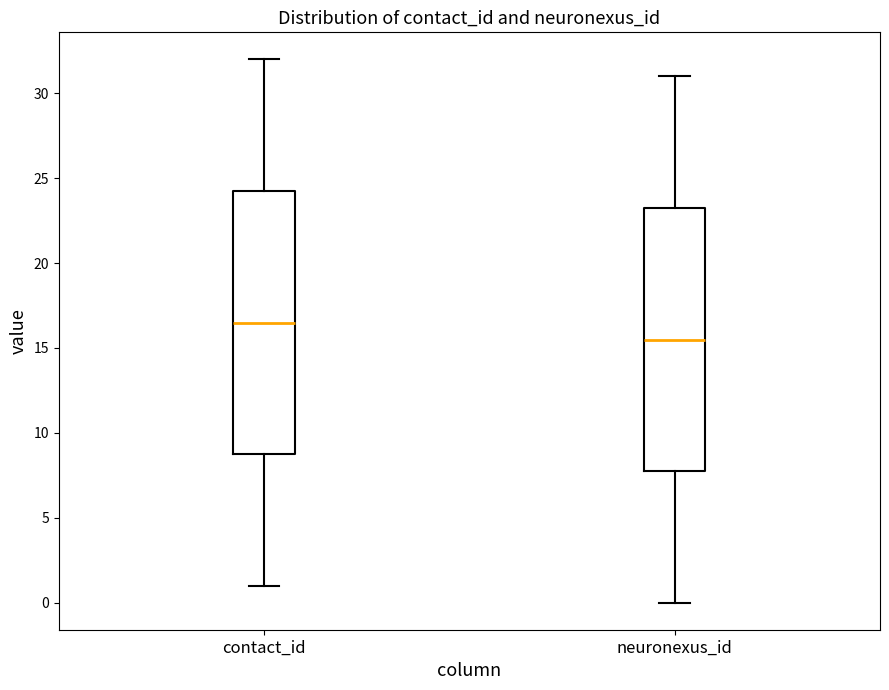

Where does the median line of the box for neuronexus_id sit on the y-axis? The values are not printed on the chart, so give them approximately, as read against the axis.

15.5